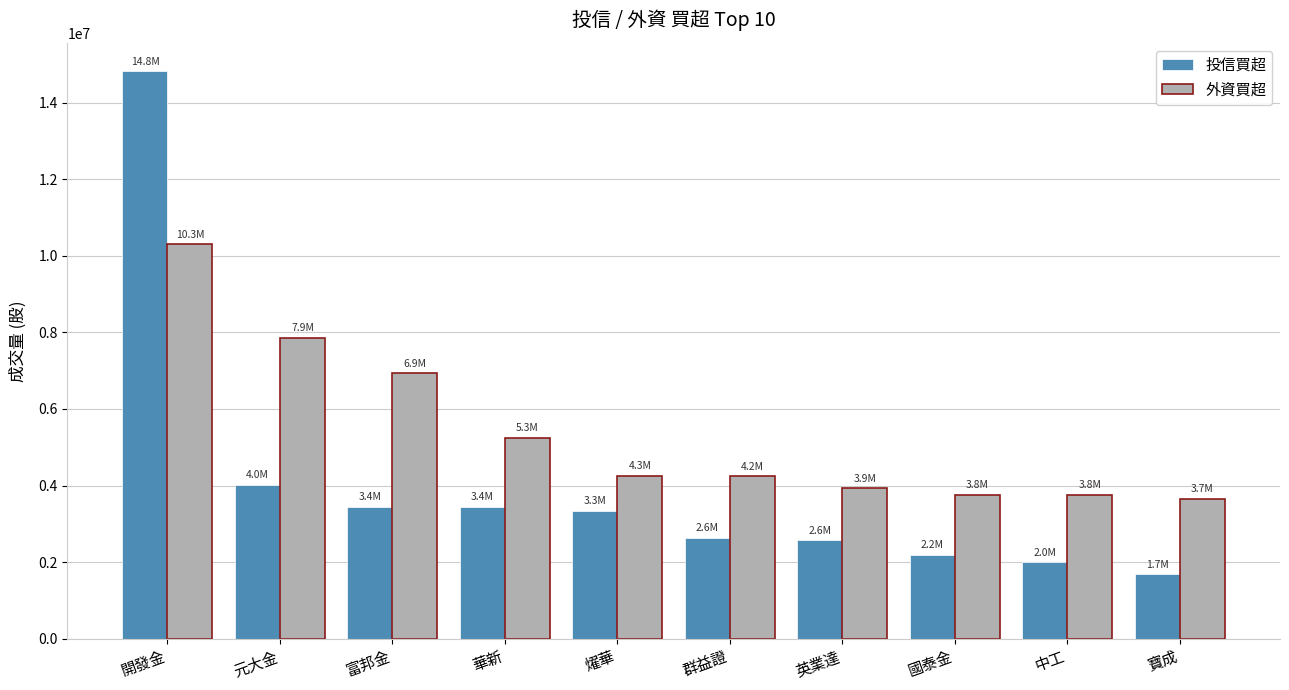

What is the label of the 8th bar from the left?

國泰金